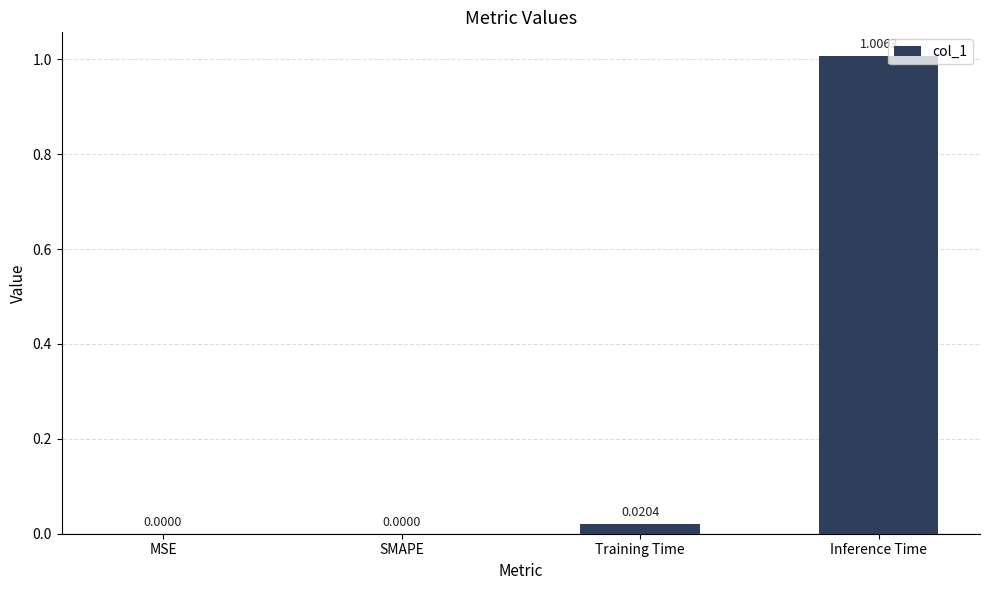

Which category has the highest value across all series?

Inference Time